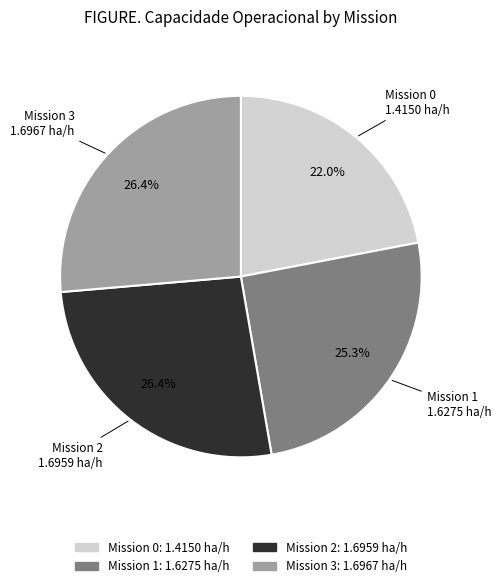

Is there a majority slice in this chart?

No